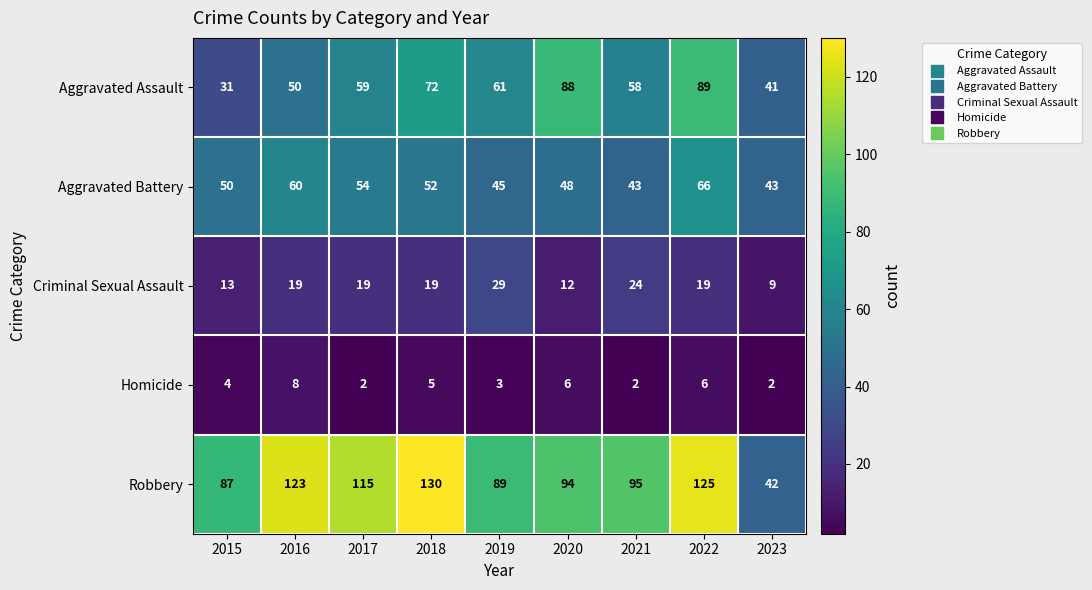

What is the average value of the Robbery series?

100